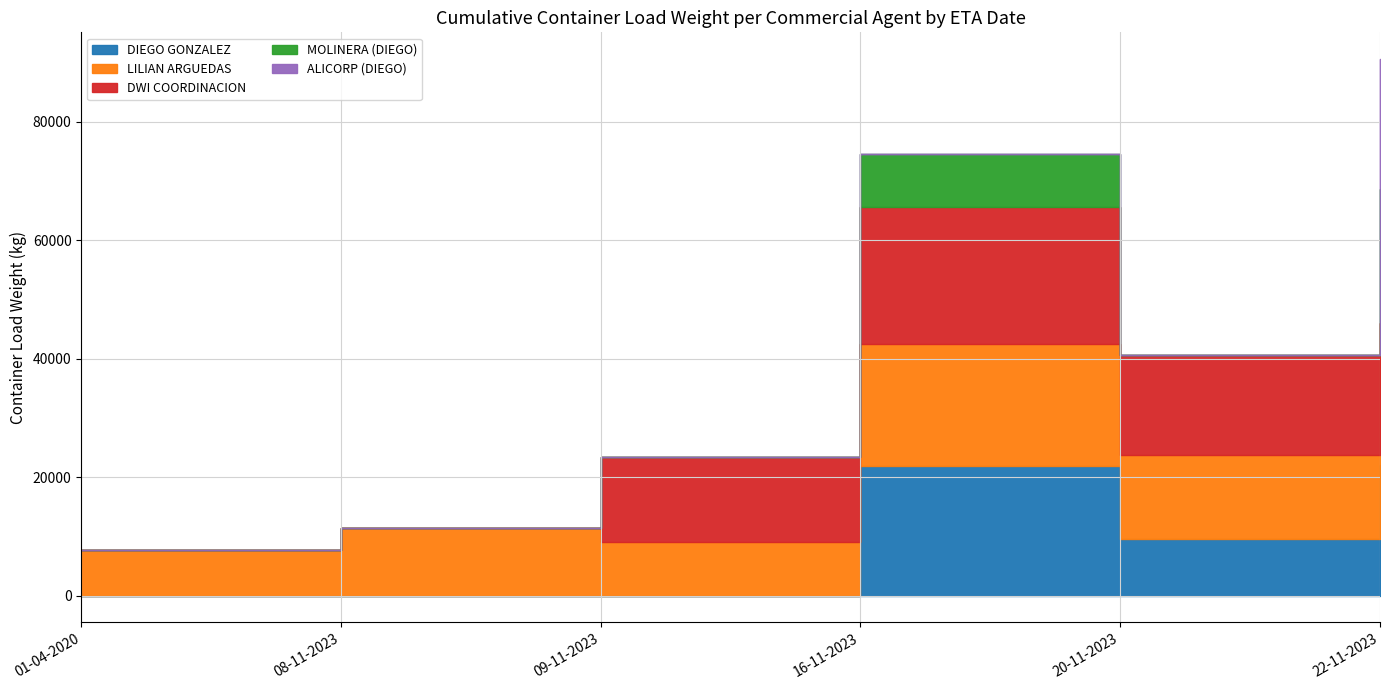

At 01-04-2020, list the series in order from largest to smallest.

LILIAN ARGUEDAS, DIEGO GONZALEZ, DWI COORDINACION, MOLINERA (DIEGO), ALICORP (DIEGO)